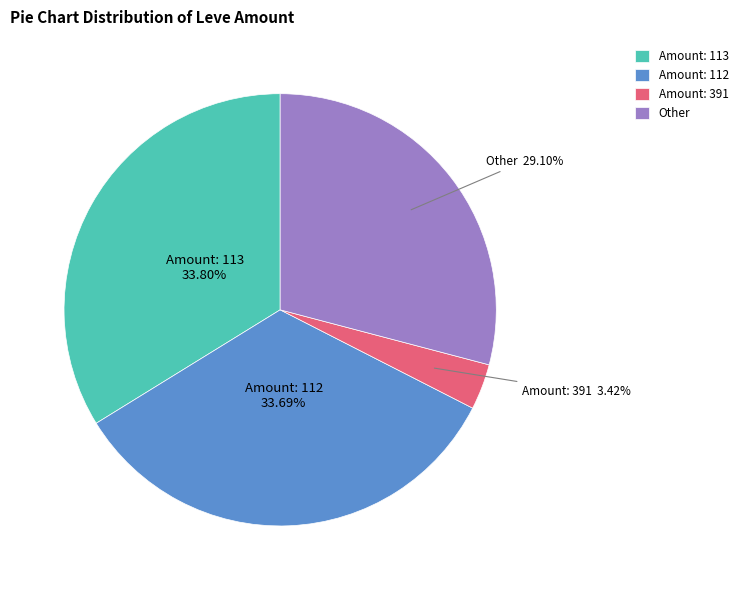

Do Amount: 391 and Other together represent more than half of the pie?

No